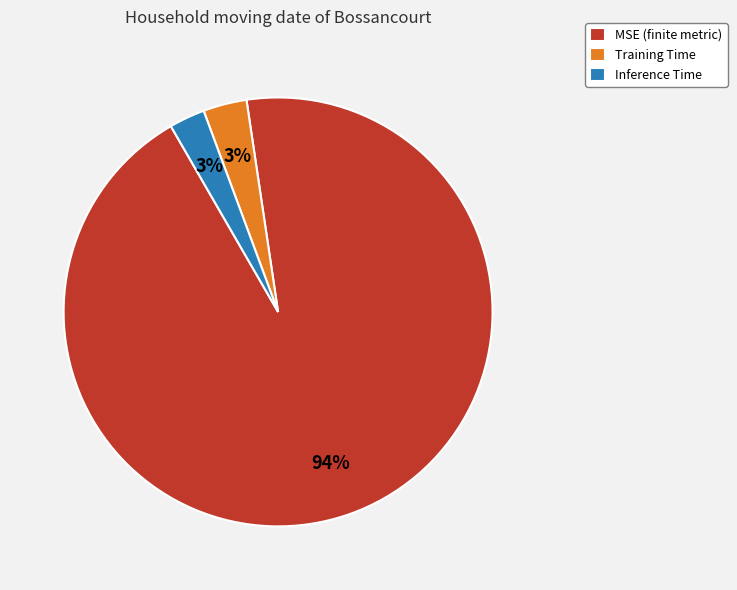

Between MSE (finite metric) and Inference Time, which is larger?

MSE (finite metric)